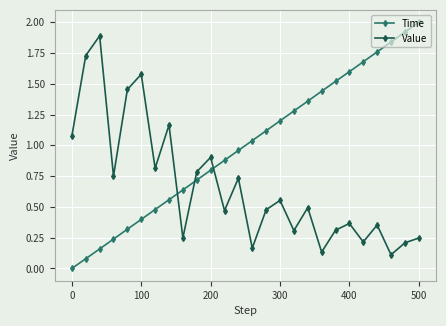

Which series has the largest range (max minus min)?

Time